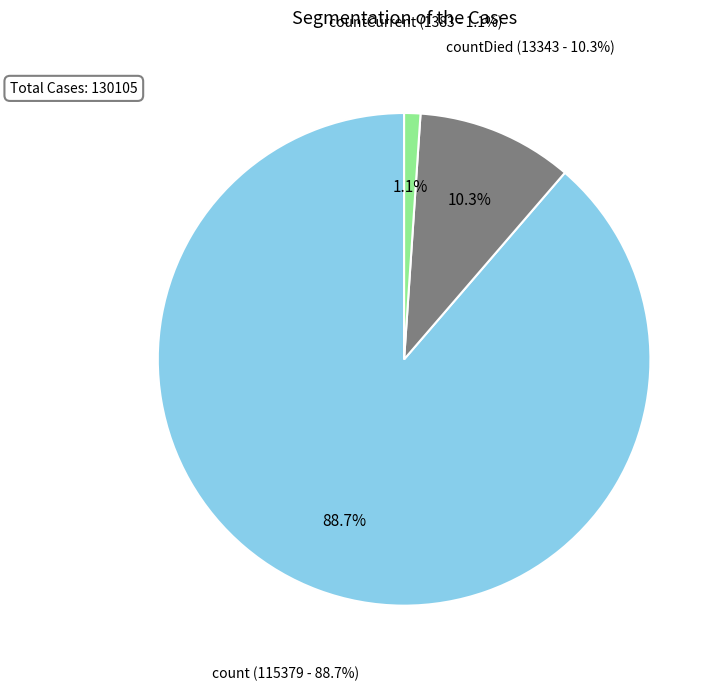

How many segments does this pie chart have?

3